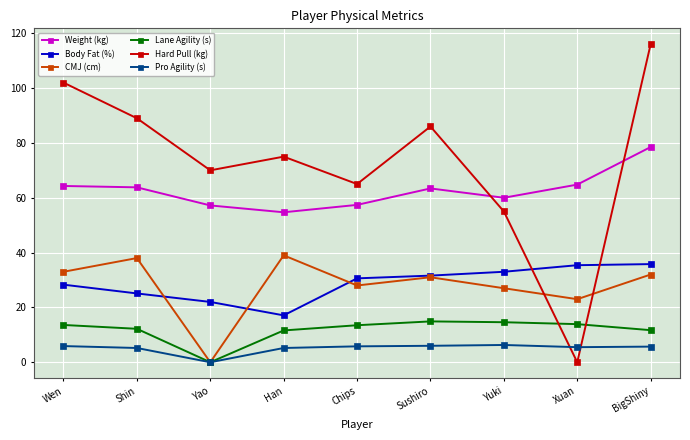

Where is the first local minimum for Body Fat (%)?

Han